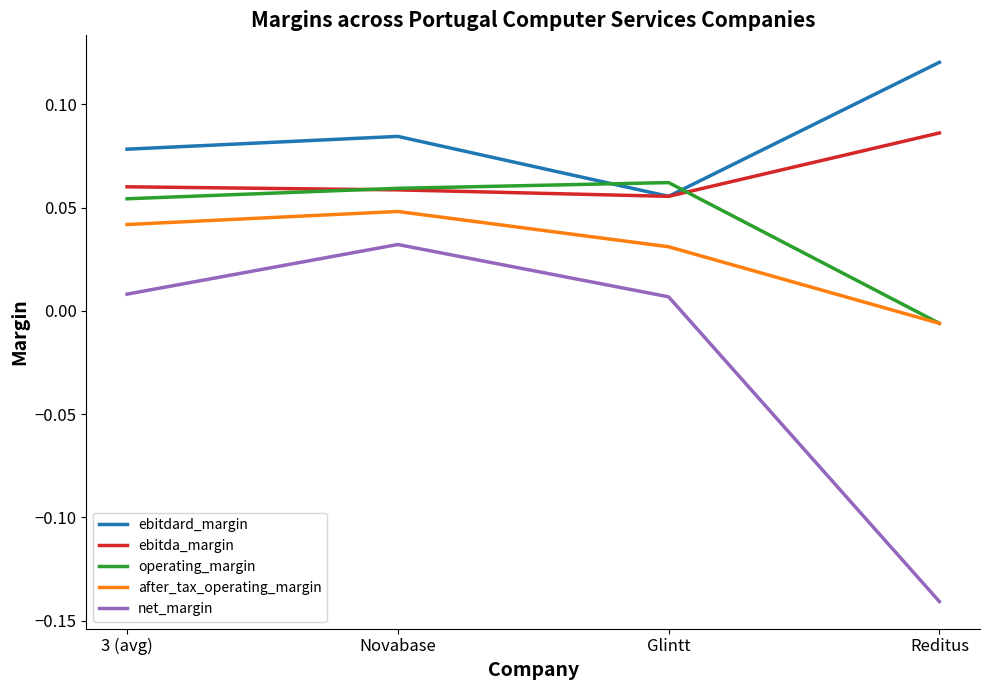

Which series has the largest range (max minus min)?

net_margin